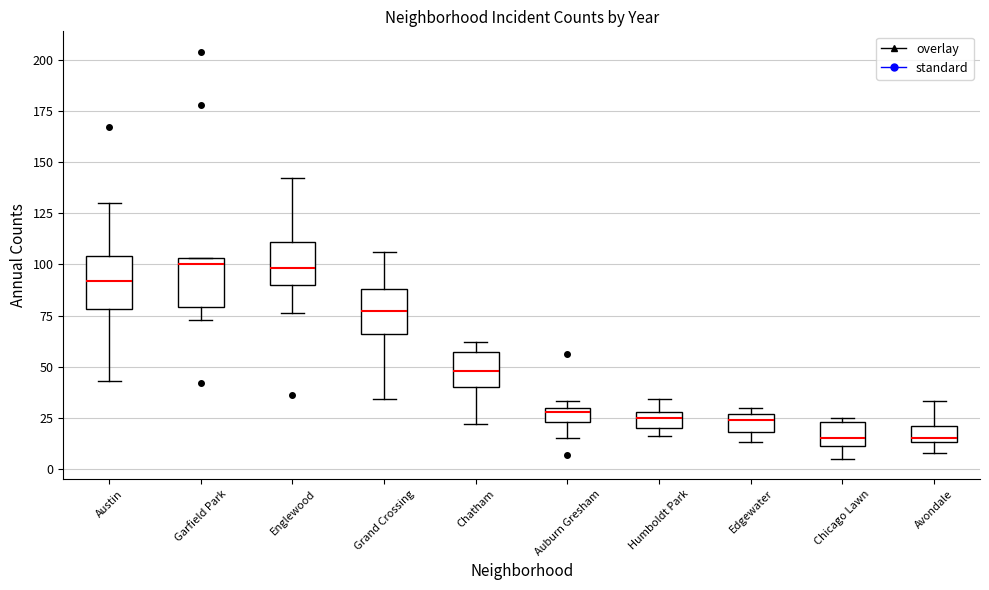

Where is the upper edge of the box for Chatham on the y-axis? The values are not printed on the chart, so give them approximately, as read against the axis.

55